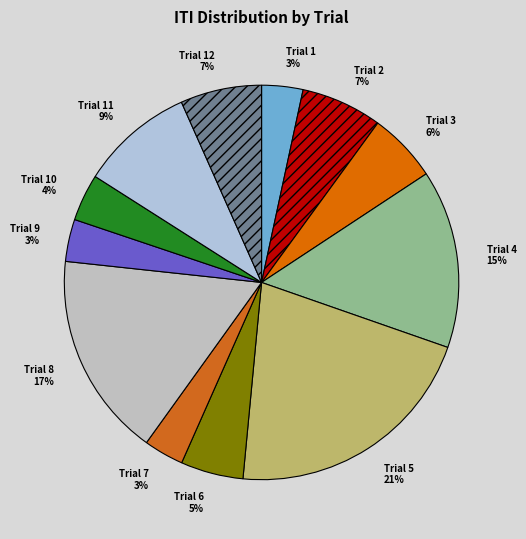

Is Trial 6 the majority of the pie?

No